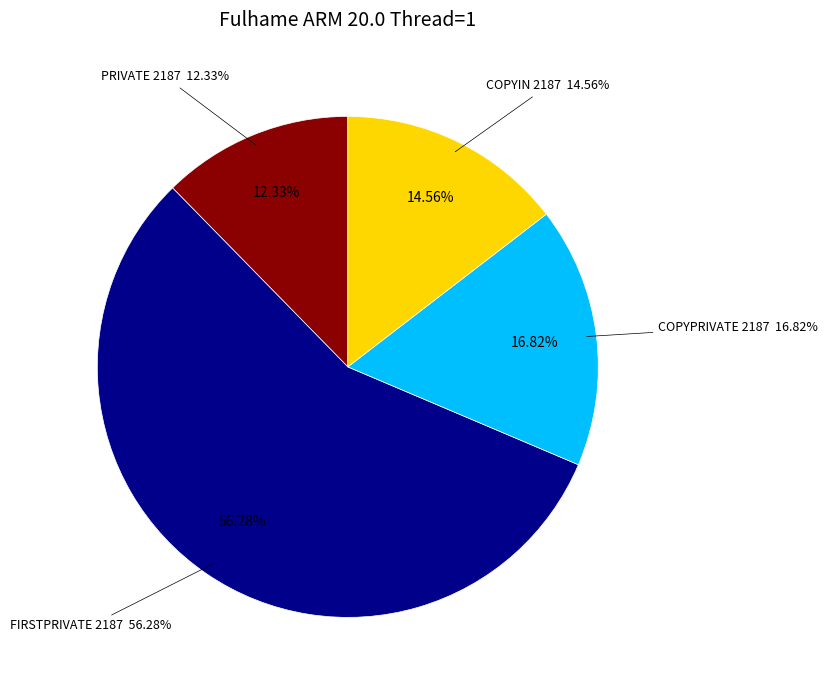

To the nearest percent, what percentage of the pie is COPYPRIVATE 2187?

17%